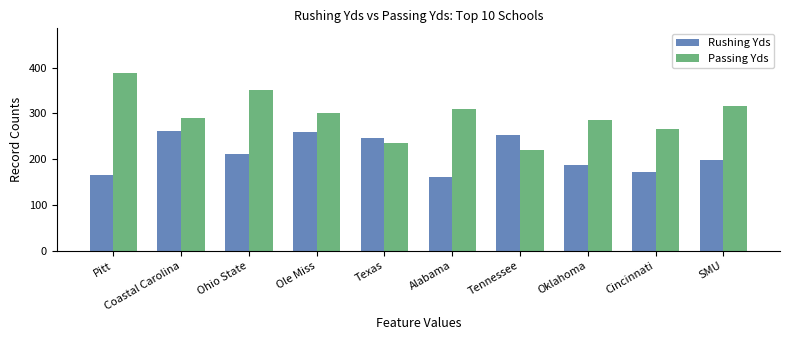

What is the label of the 8th bar from the left?

Oklahoma